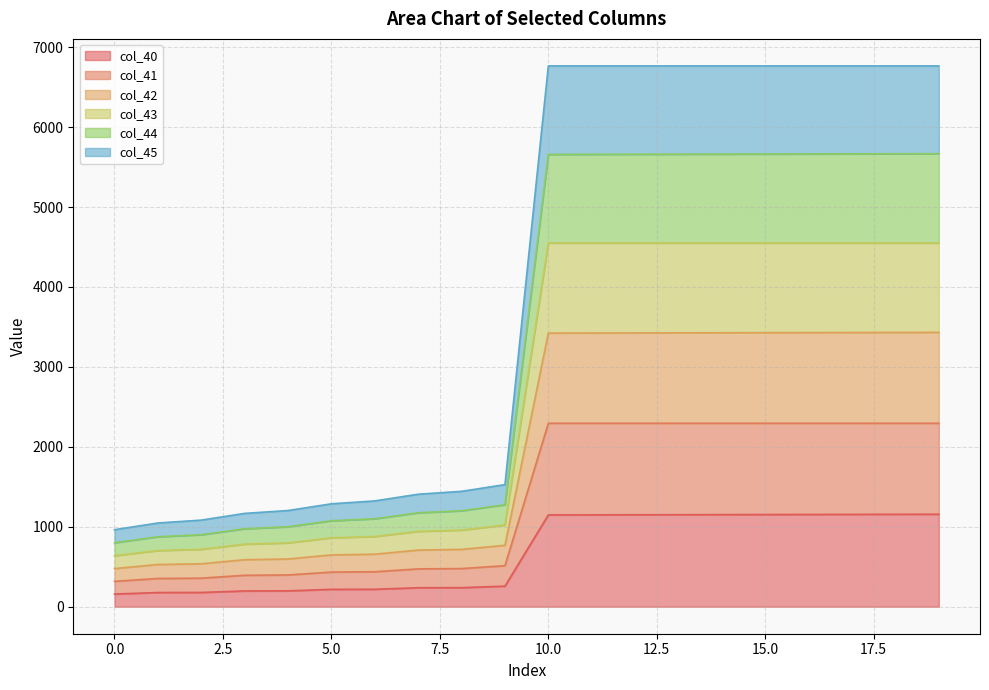

List the series in order of their peak value, lowest first.

col_40, col_41, col_42, col_45, col_44, col_43